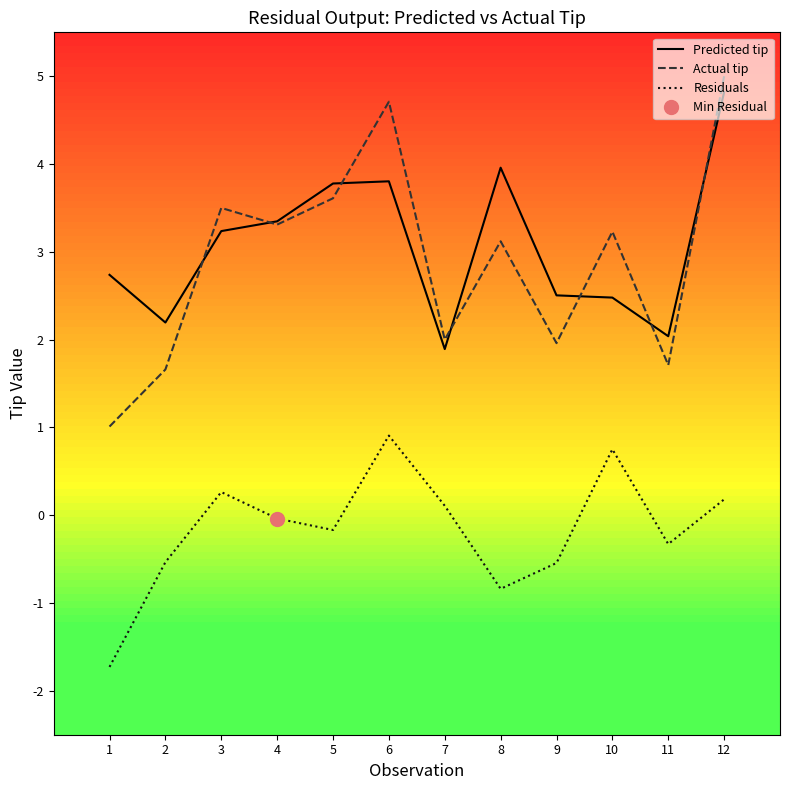

Where is the first local maximum for Residuals?

3